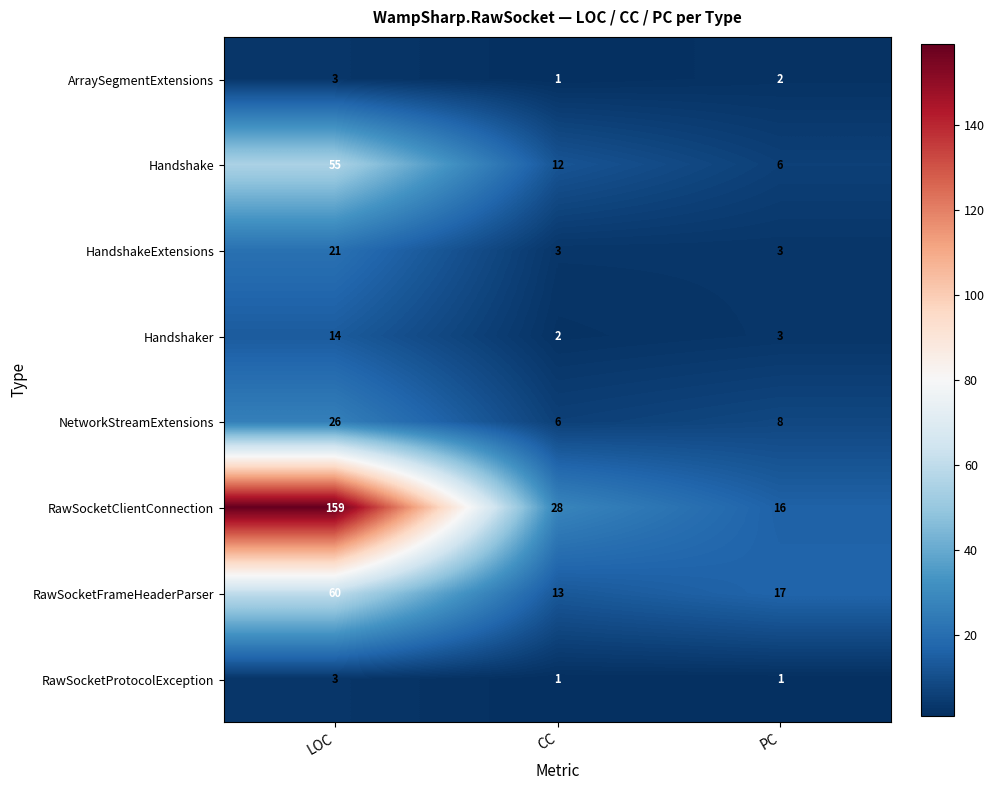

True or false: RawSocketClientConnection has a value of 16 at CC.

False